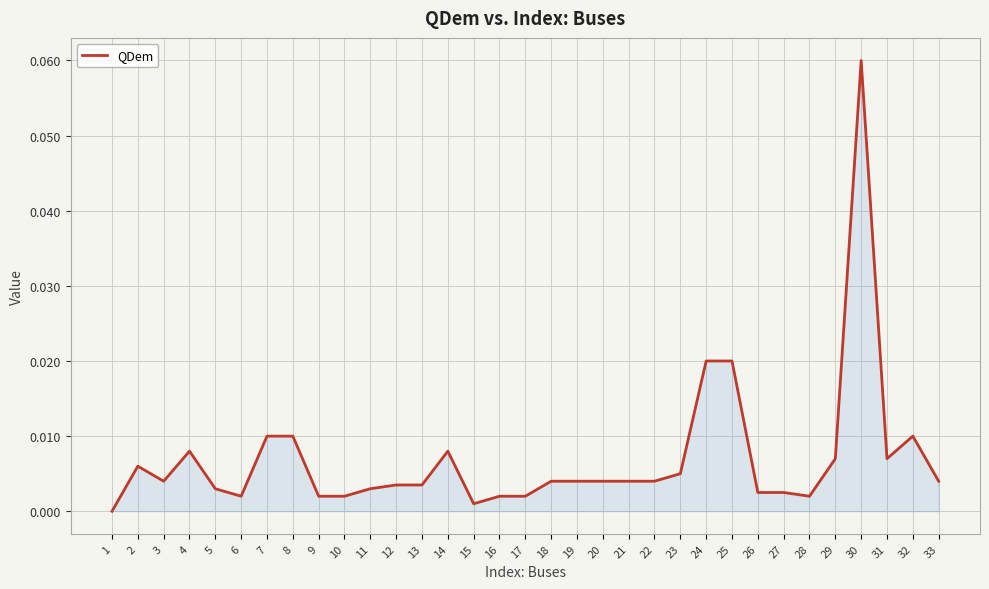

Count the number of values greater than 0.

32